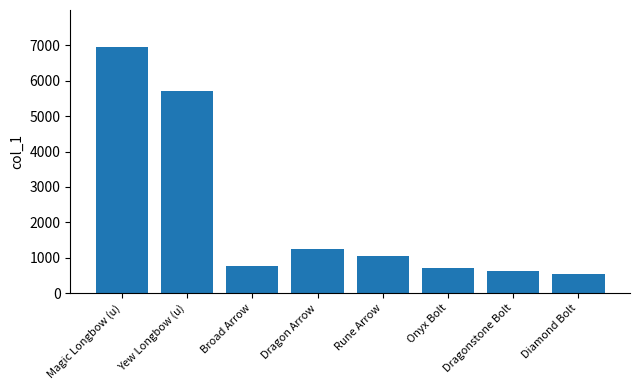

Which label corresponds to the largest value in the chart?

Magic Longbow (u)